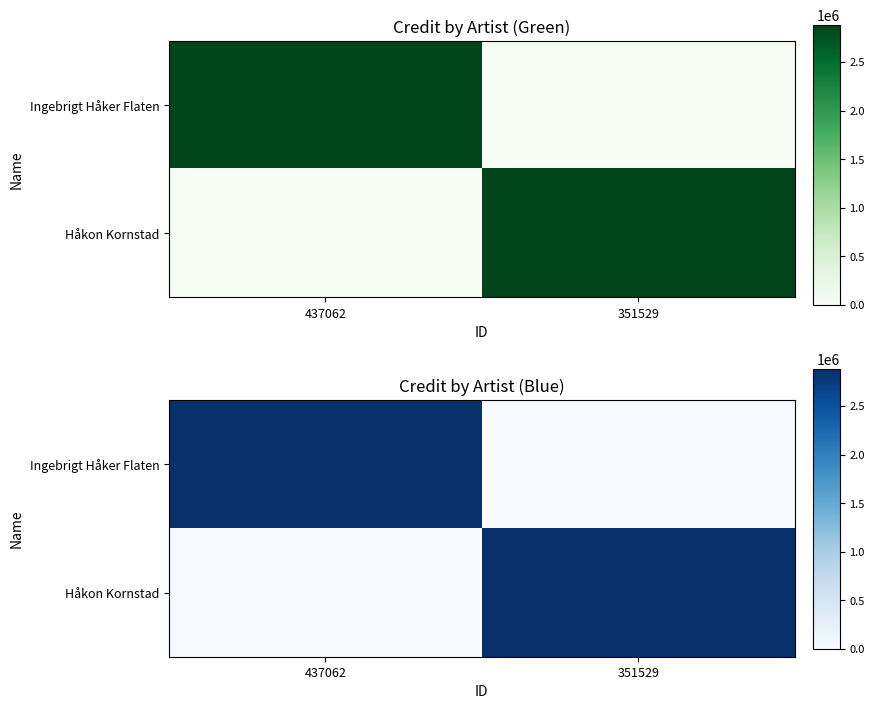

The Ingebrigt Håker Flaten series shows 1812582 at 437062. True or false?

False